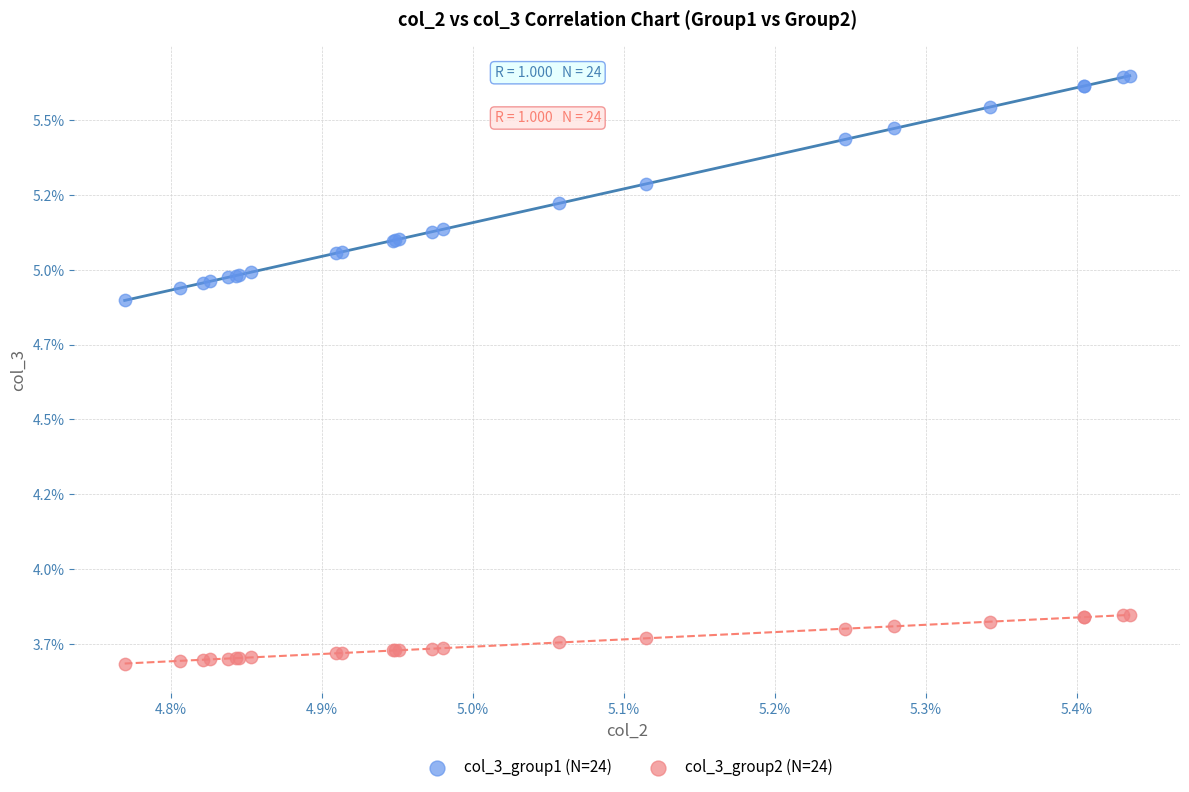

Which series has the widest spread of Y values?

col_3_group1 (N=24)